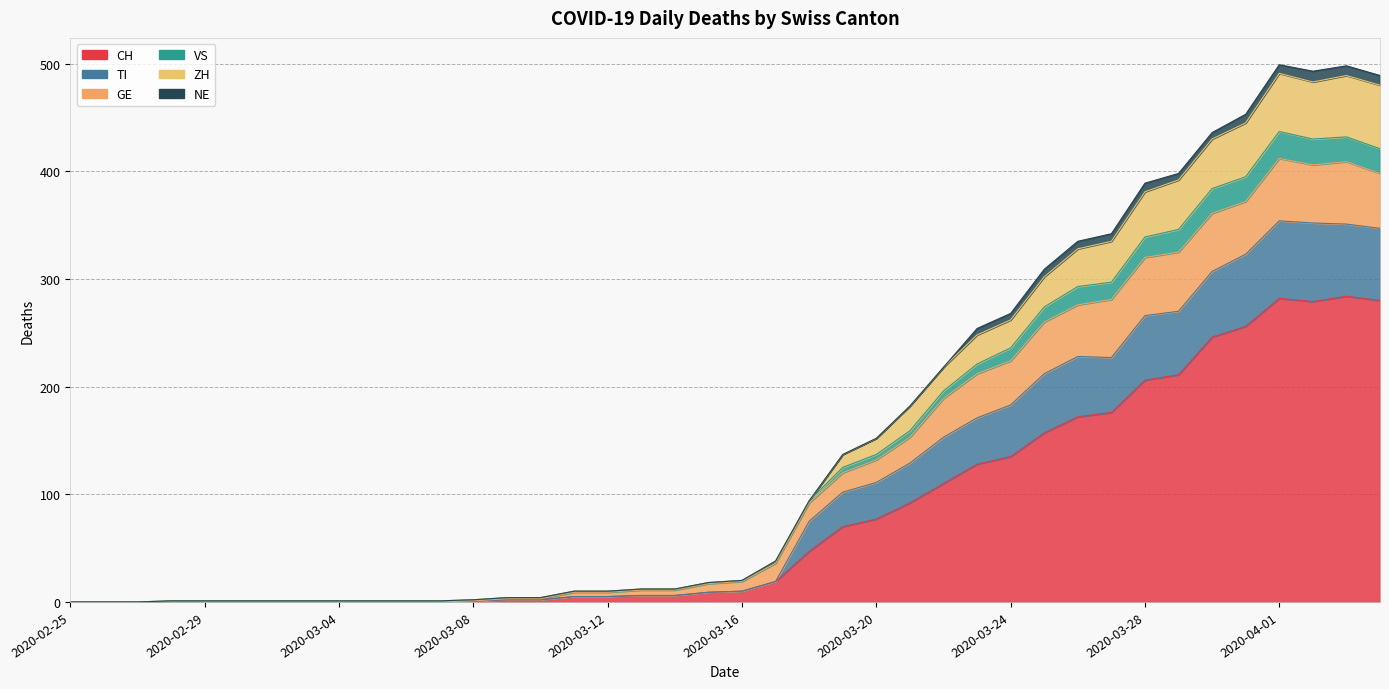

What is the label of the 37th point from the right?

2020-02-28